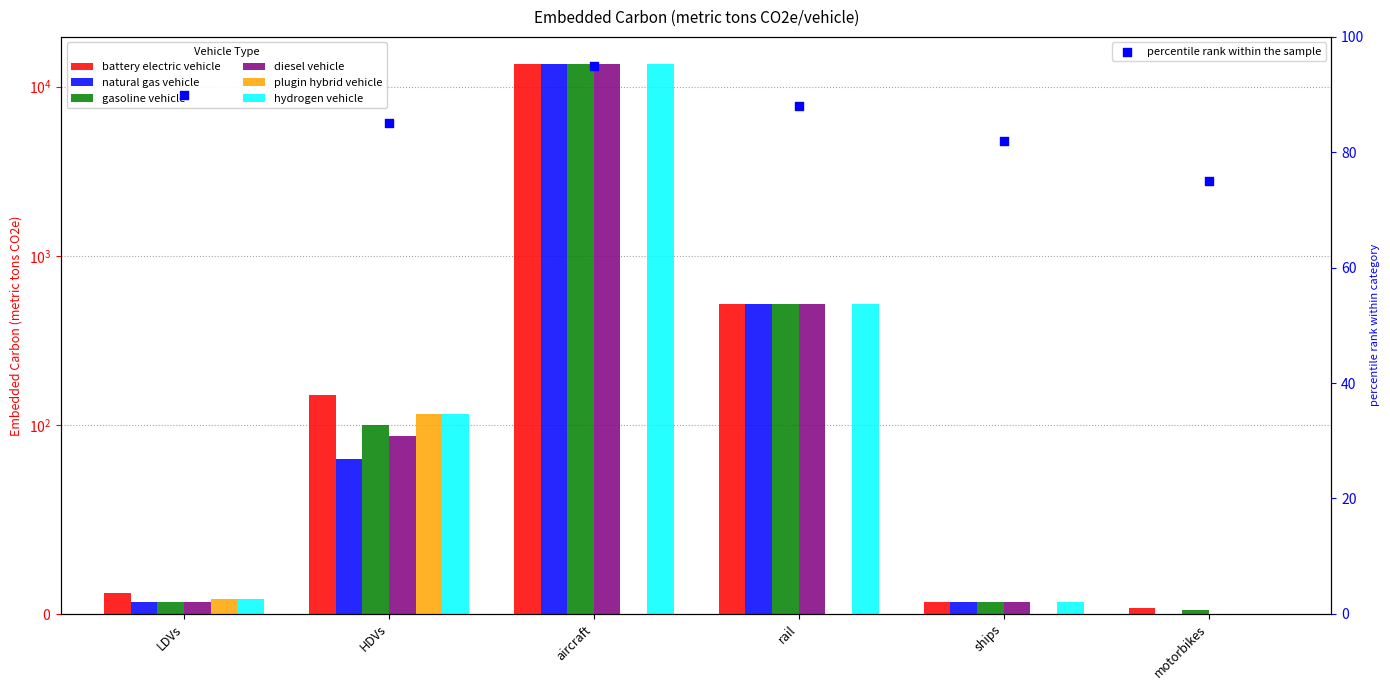

Is the value of hydrogen vehicle at motorbikes greater than the value of diesel vehicle at HDVs?

No